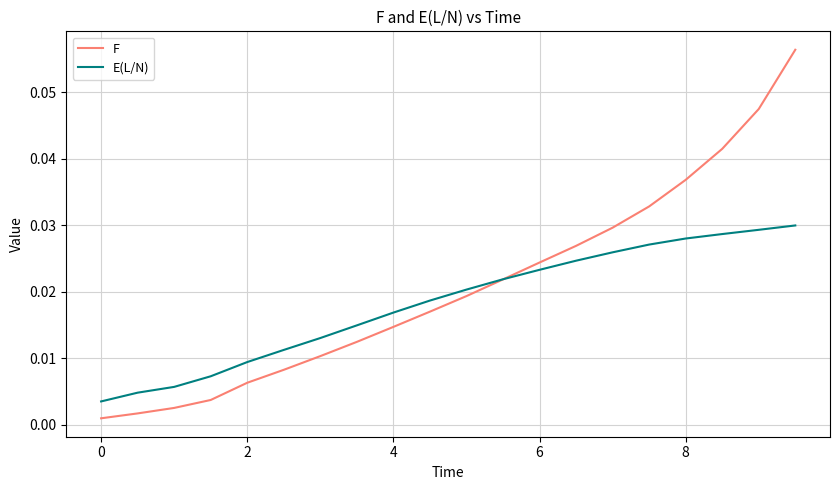

Which series has the widest spread of values?

F